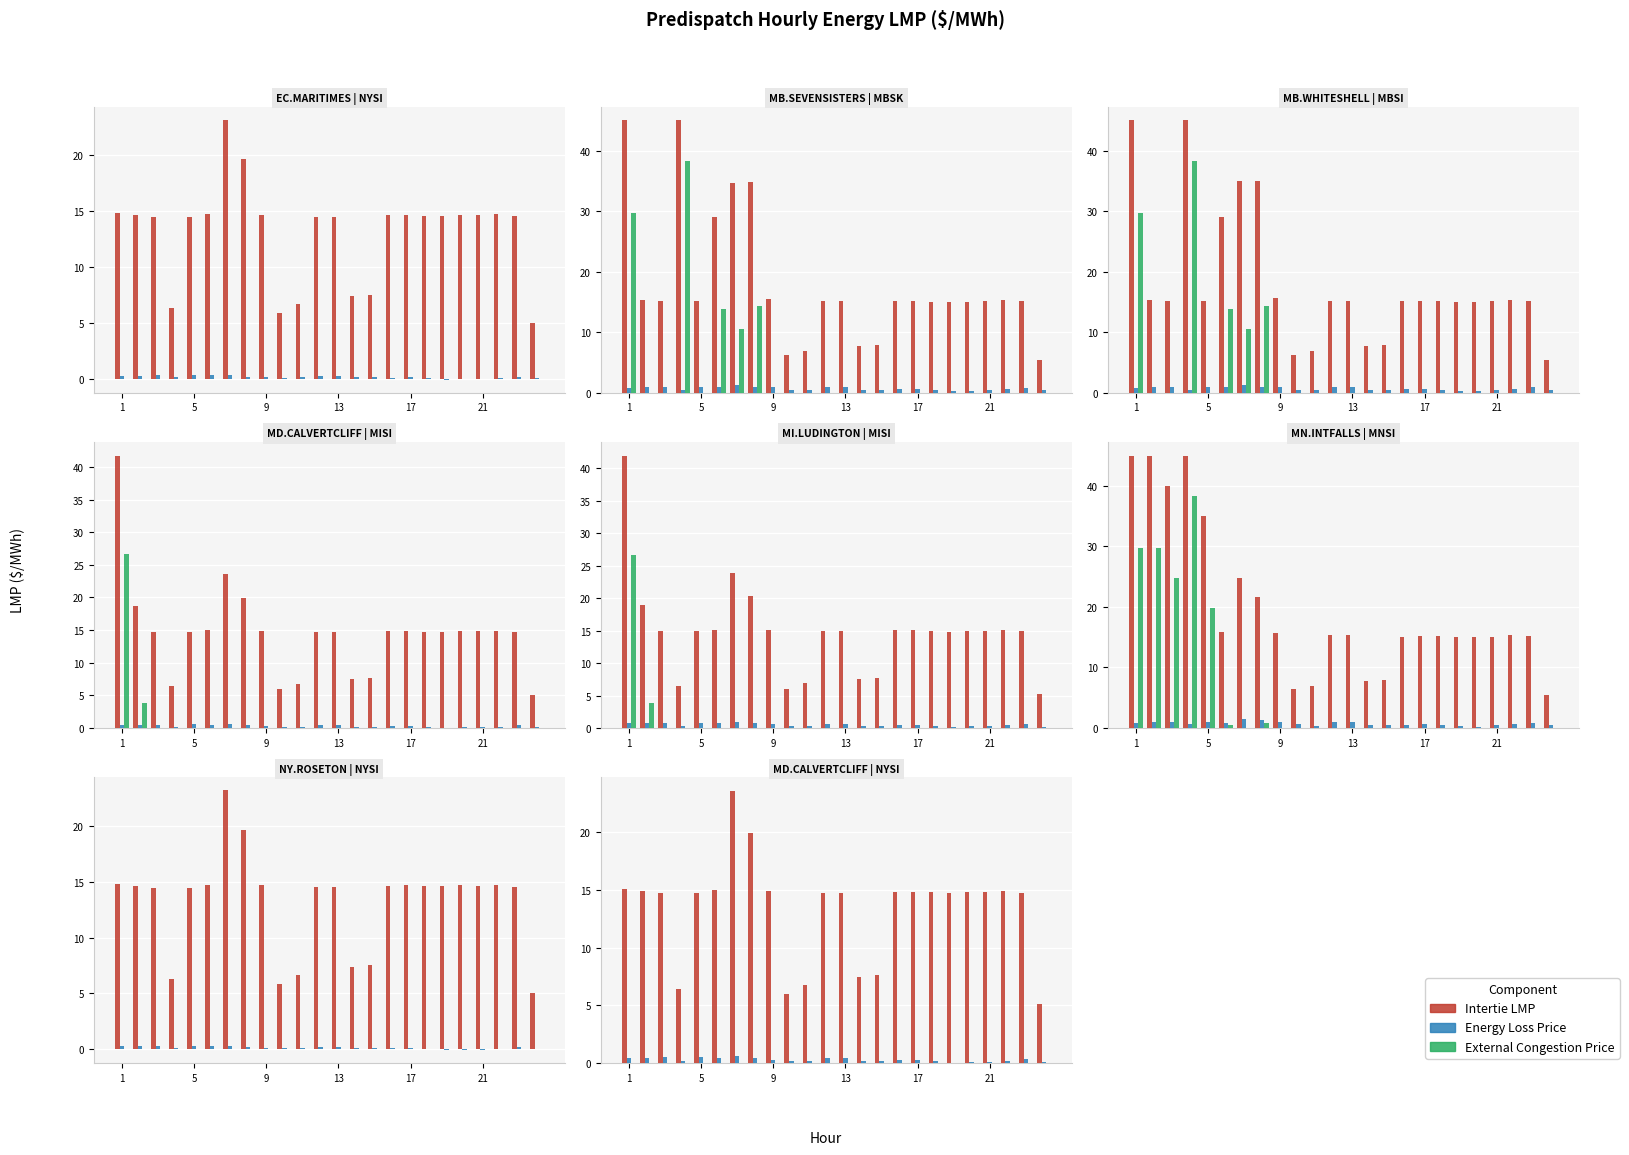

How many bars are there in each group?

3